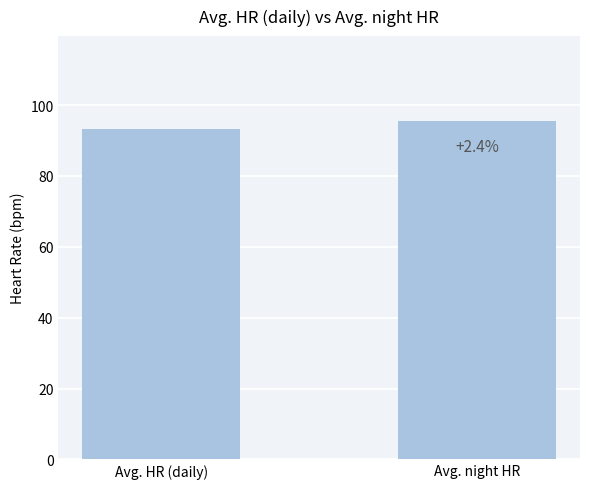

How many bars are there in total?

2